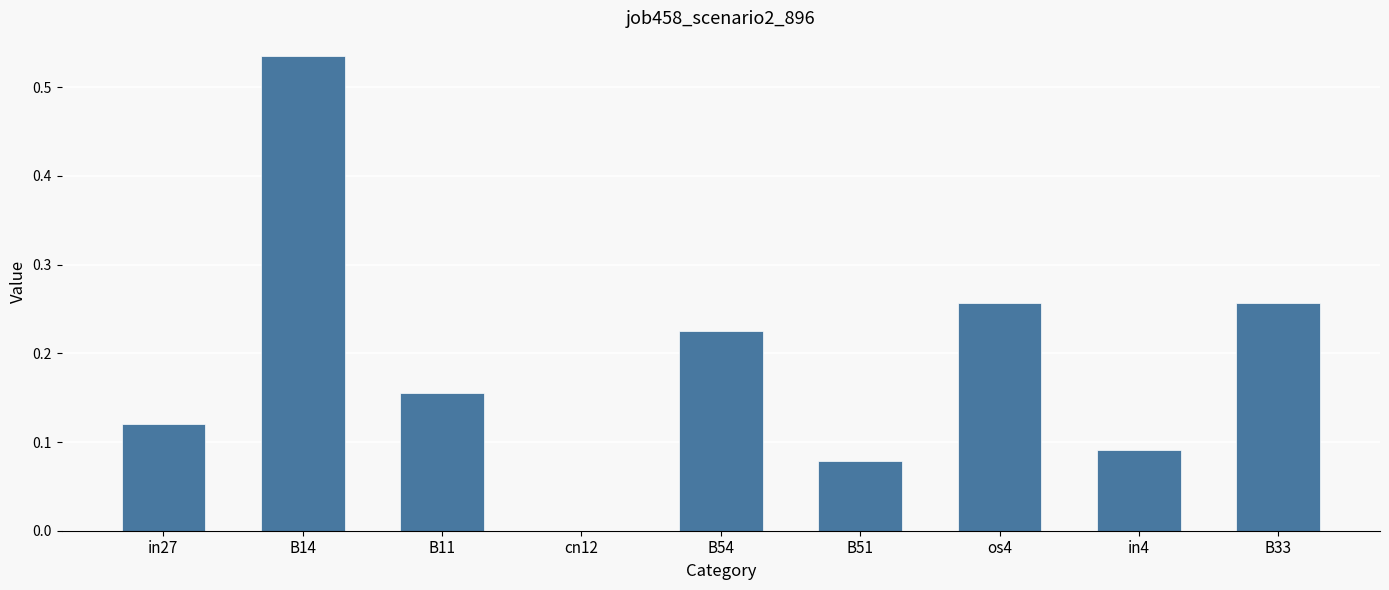

Where is the data nearest to the value 0?

cn12